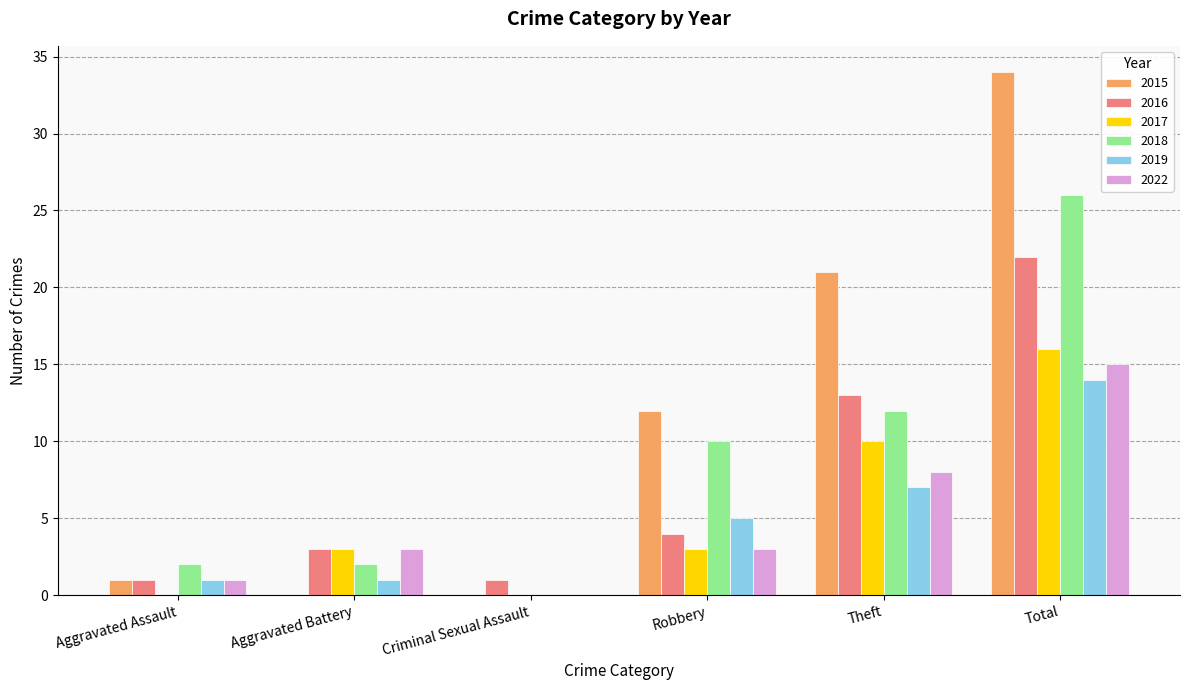

At which category is the sum across all series the highest?

Total